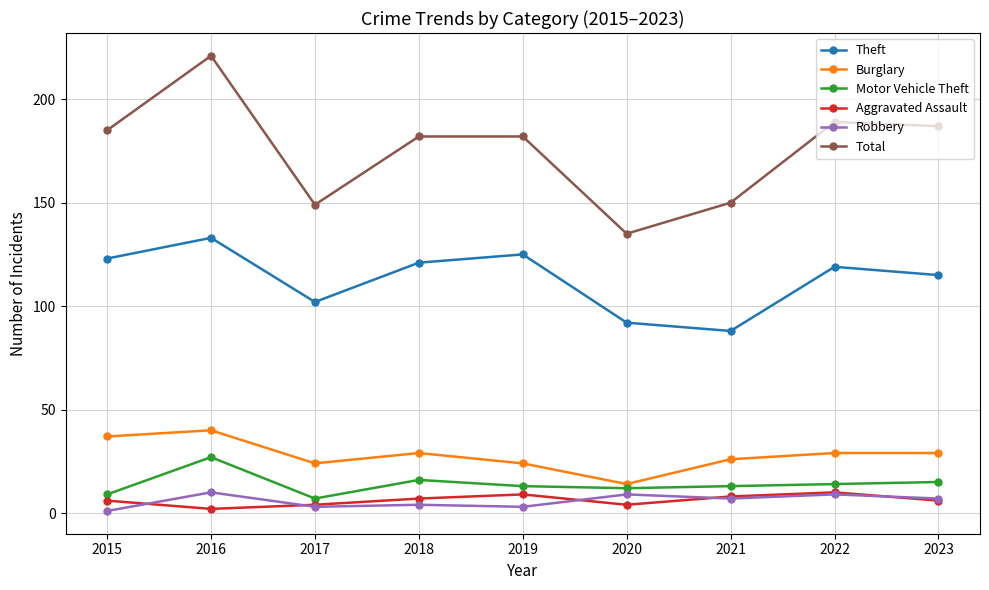

True or false: Motor Vehicle Theft and Theft intersect in this chart.

False